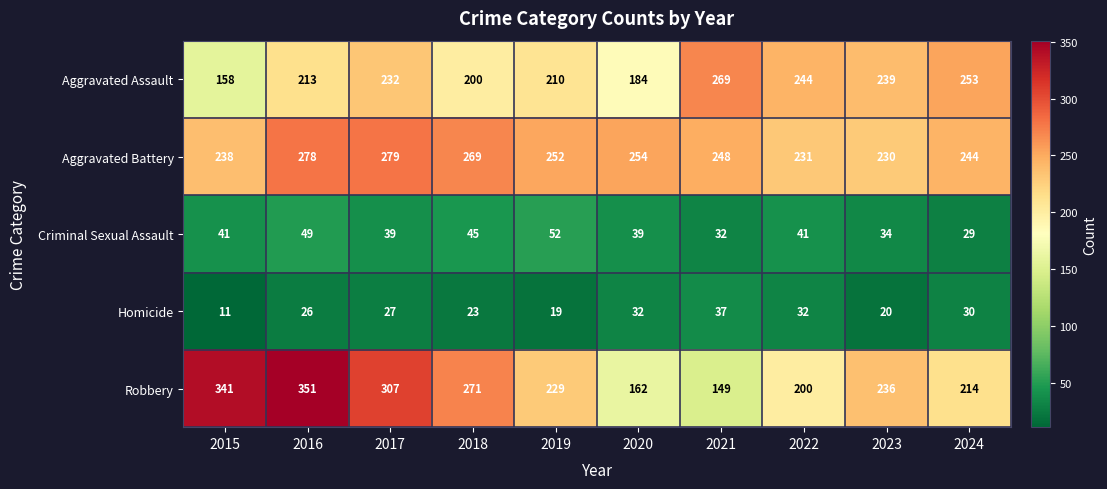

Which category has the lowest value across all series?

2015